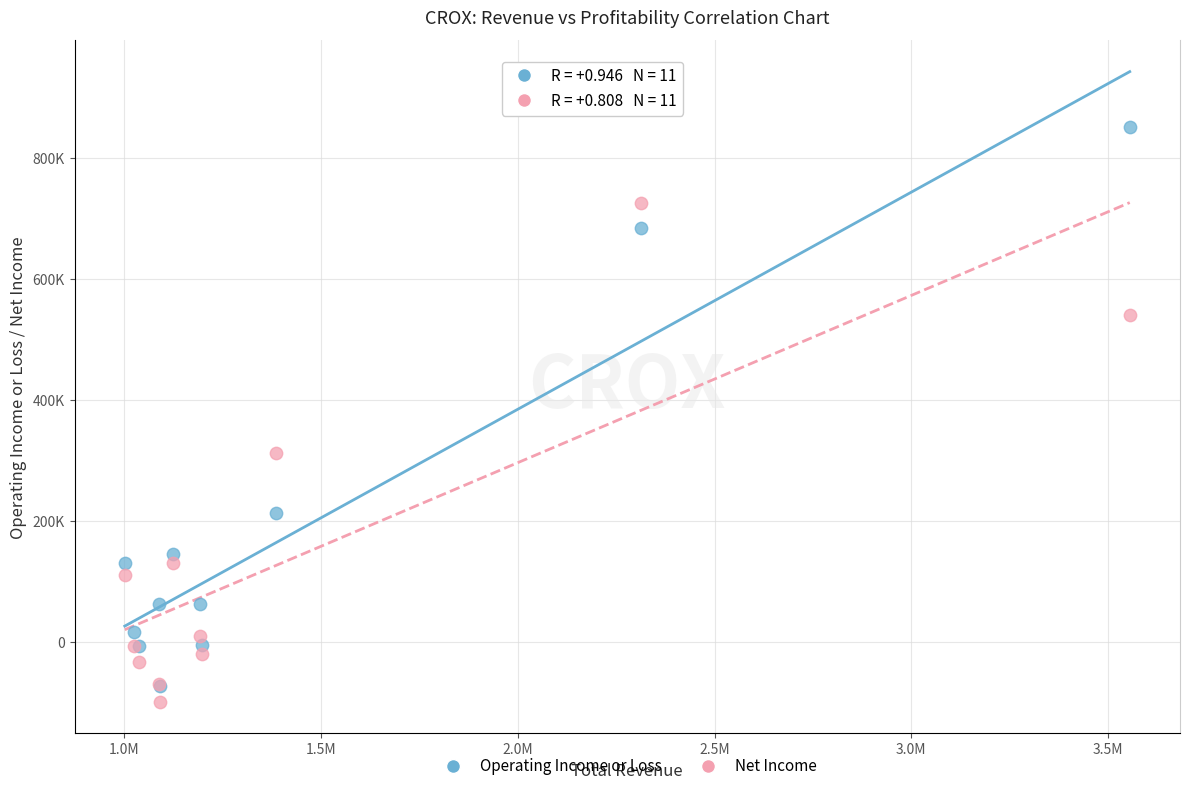

Which series has the widest spread of Y values?

Operating Income or Loss